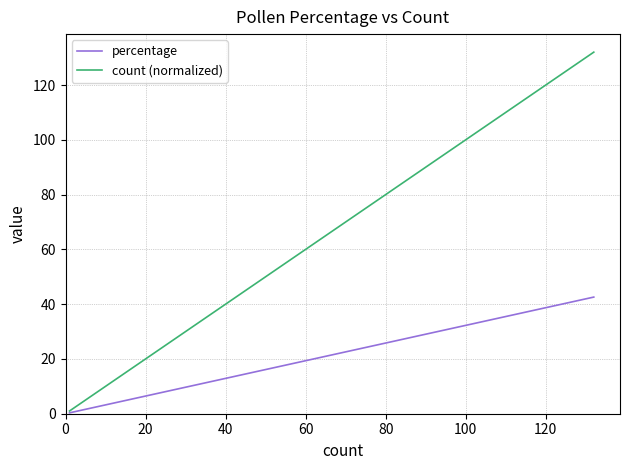

Reading left to right, extract all data points from this chart.

percentage: 0.3	0.3	0.3	0.3	0.3	0.3	0.3	0.3	0.6	1.0	1.0	1.0	2.3	2.6	2.9	4.5	5.5	7.1	12.3	14.2	42.6
count (normalized): 1.0	1.0	1.0	1.0	1.0	1.0	1.0	1.0	2.0	3.0	3.0	3.0	7.0	8.0	9.0	14.0	17.0	22.0	38.0	44.0	132.0